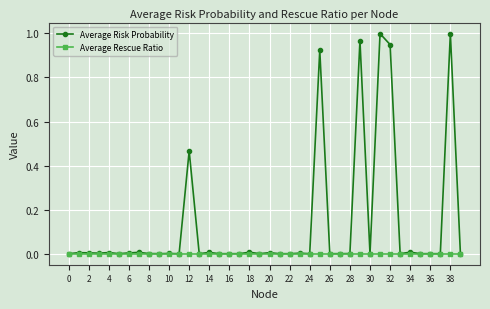

List the series in order of their peak value, lowest first.

Average Rescue Ratio, Average Risk Probability